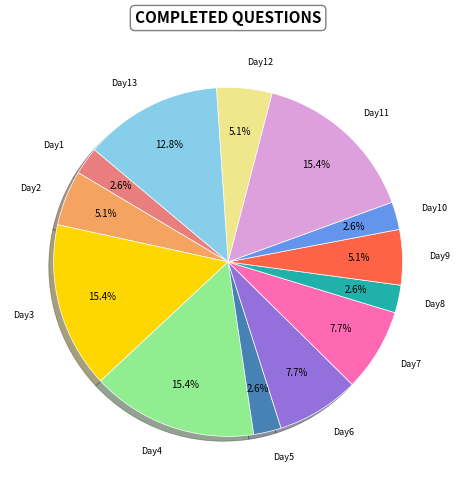

Is there any slice that represents more than half of the pie?

No